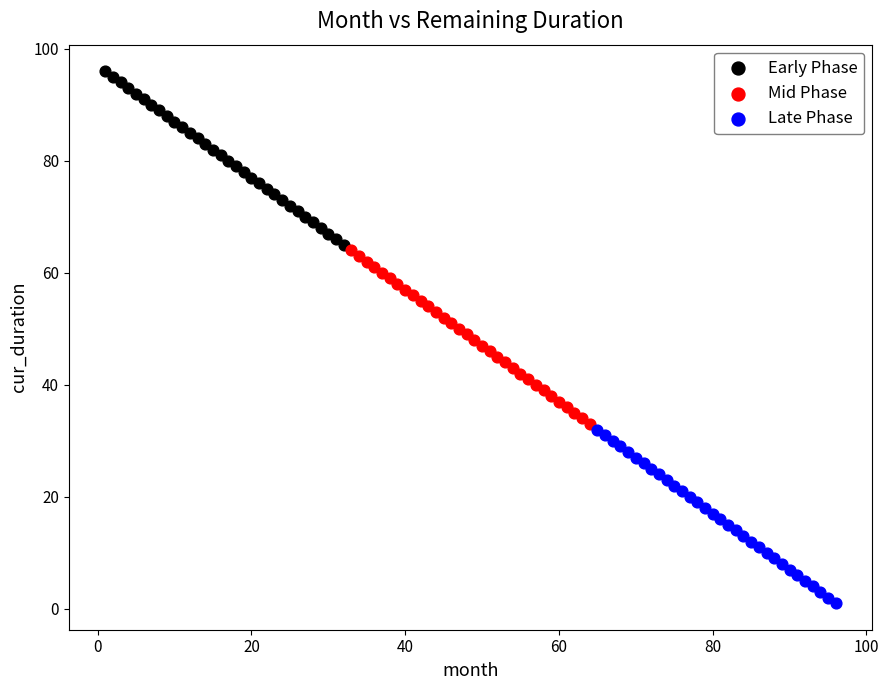

Which series contains the lowest Y value?

Late Phase